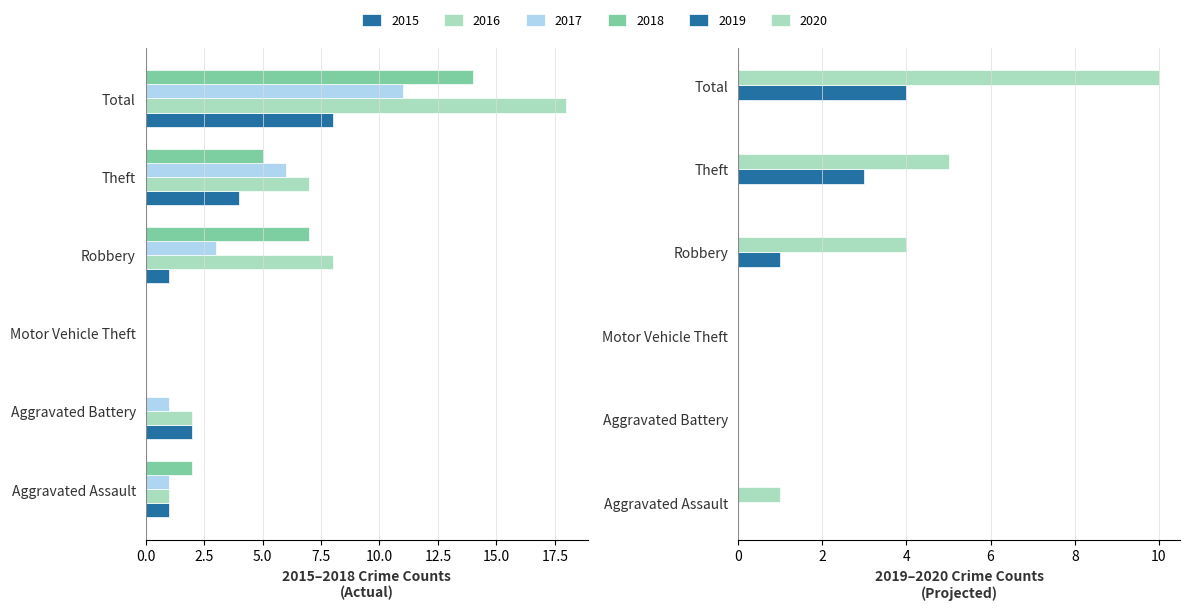

Is the value of 2017 at Aggravated Battery greater than the value of 2020 at Aggravated Battery?

Yes